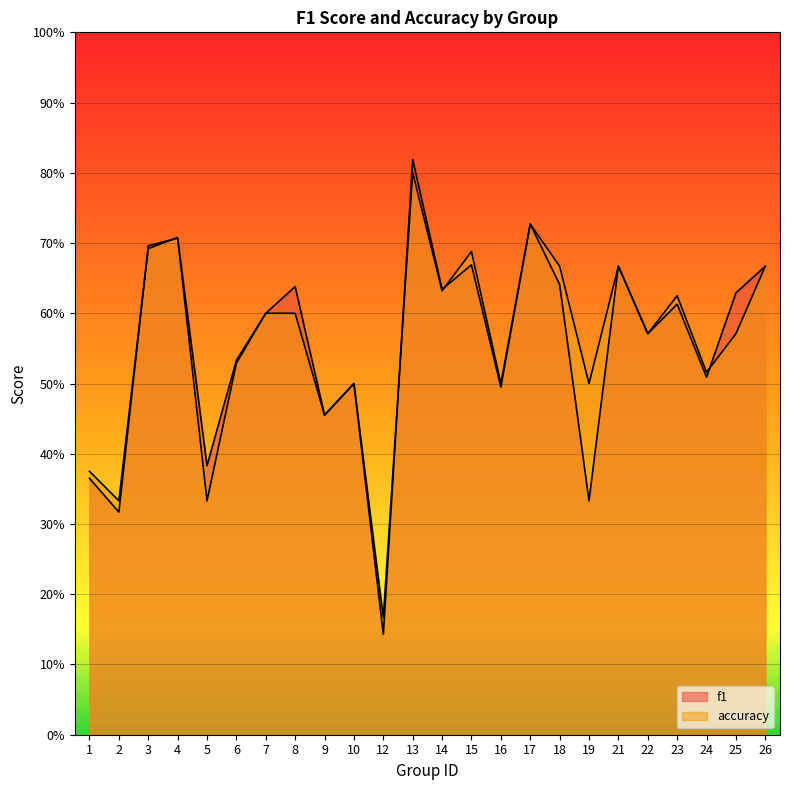

What value does the accuracy series have at 25?

0.6